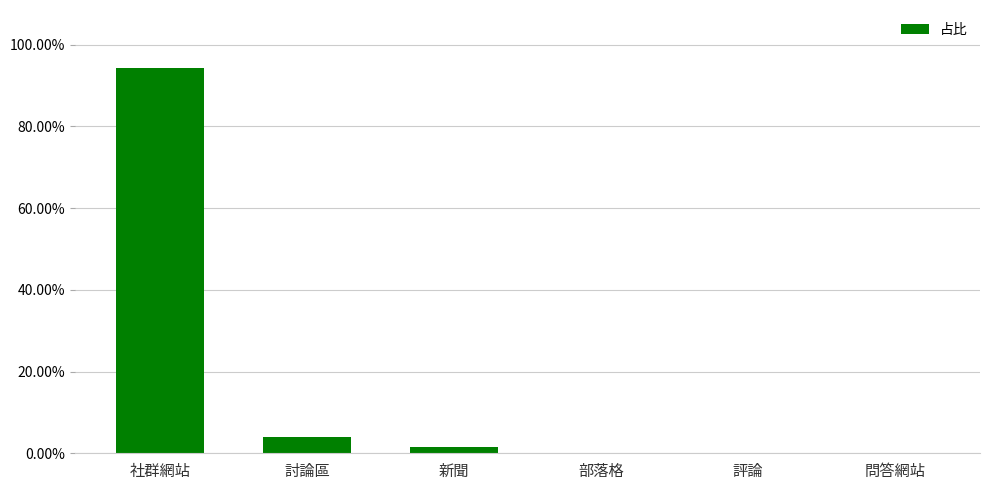

The value at 社群網站 is 0.9. True or false?

True